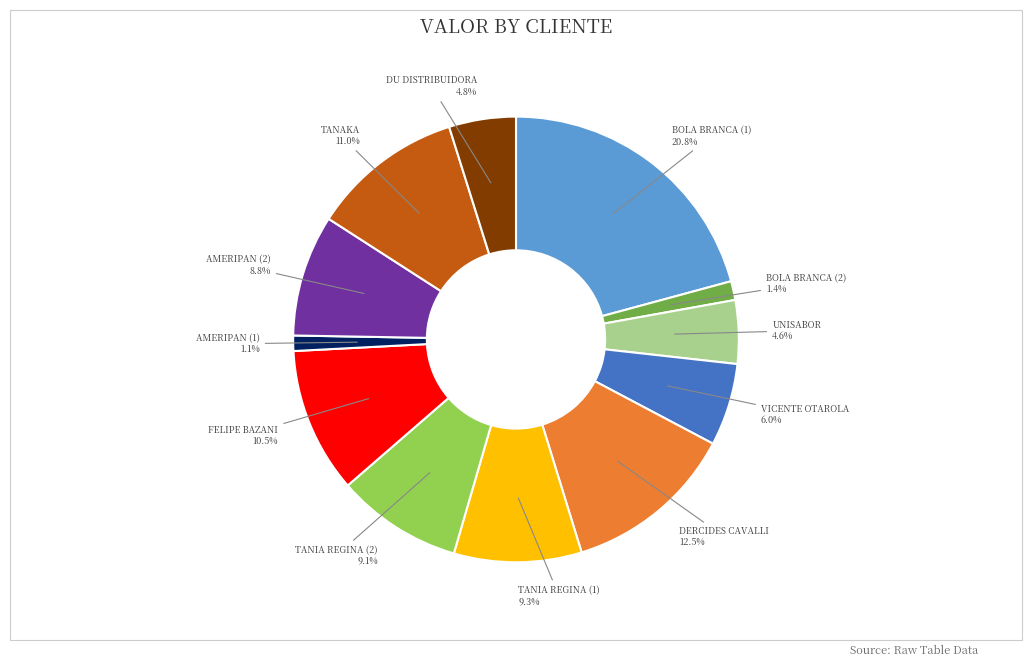

Is there any slice that represents more than half of the pie?

No